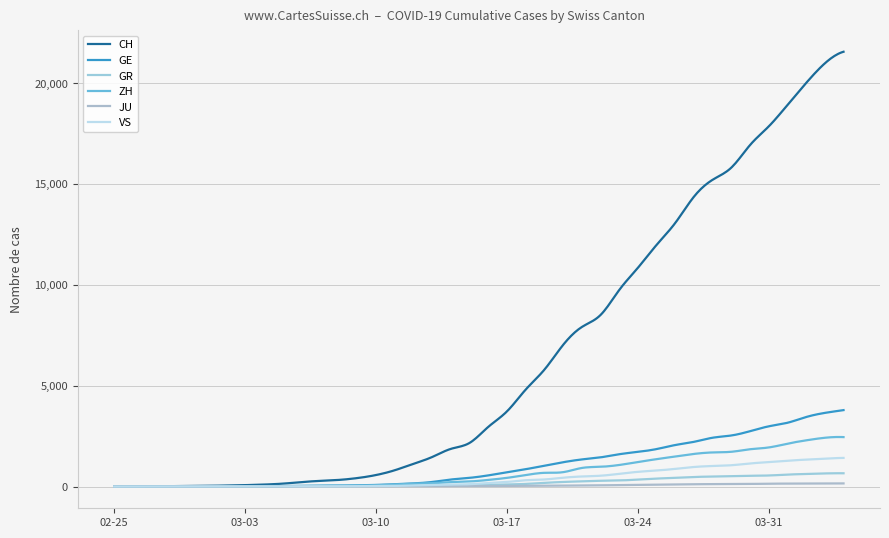

What is the value of the GE point at the 5th from the left?

9